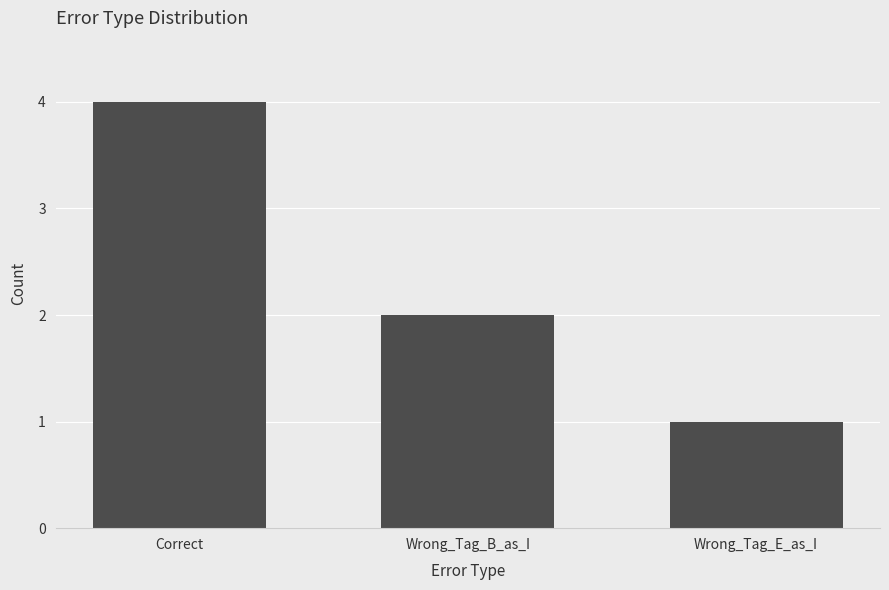

Rank the categories by value from lowest to highest.

Wrong_Tag_E_as_I, Wrong_Tag_B_as_I, Correct